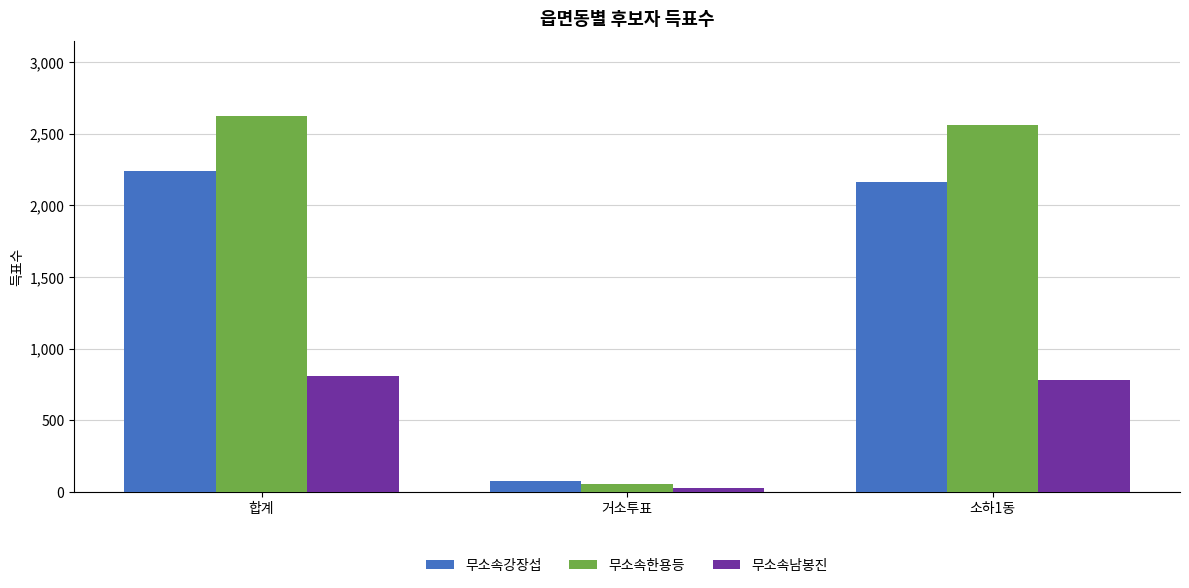

At which label does 무소속강장섭 first exceed 2161?

합계